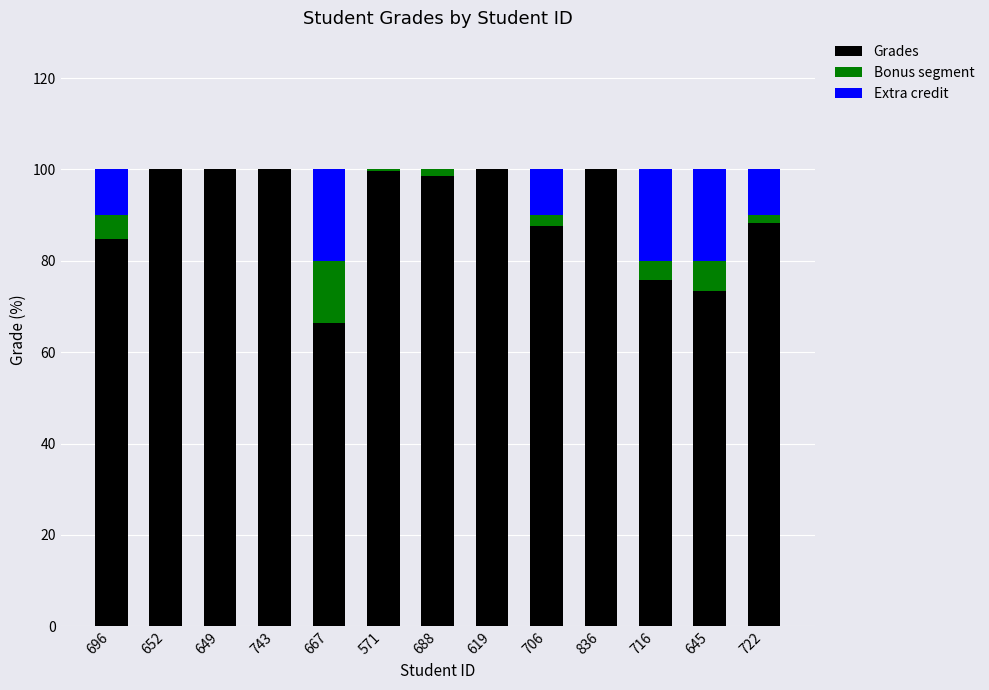

What is the highest value of the Grades series?

100.0